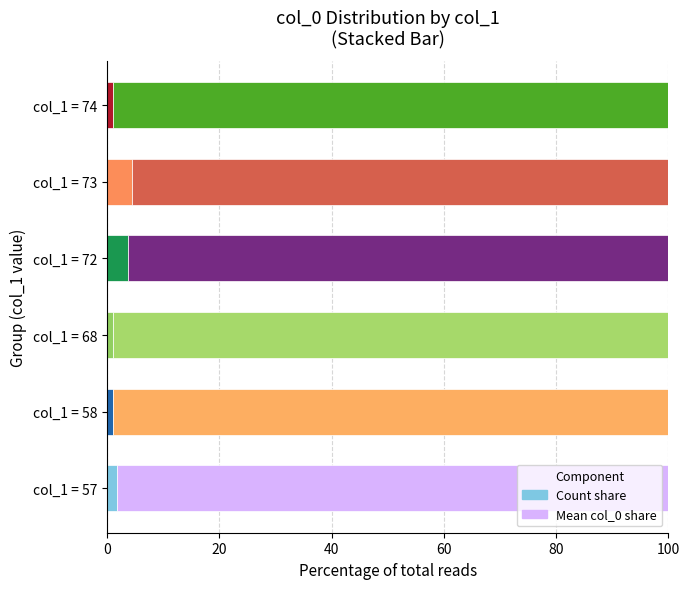

What is the total value across all series at col_1 = 72?

100.0